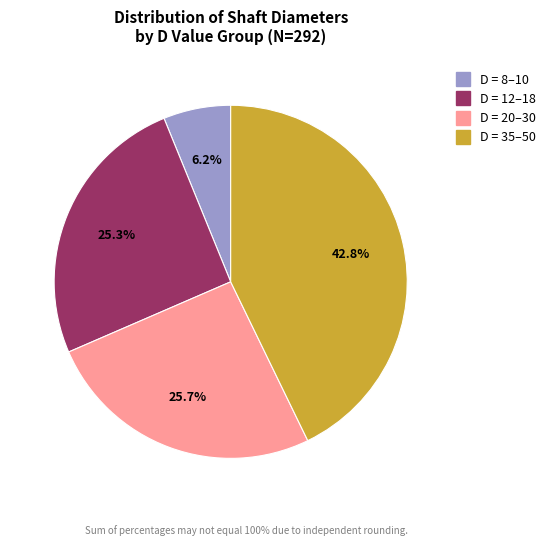

To the nearest percent, what is the average slice percentage?

25%